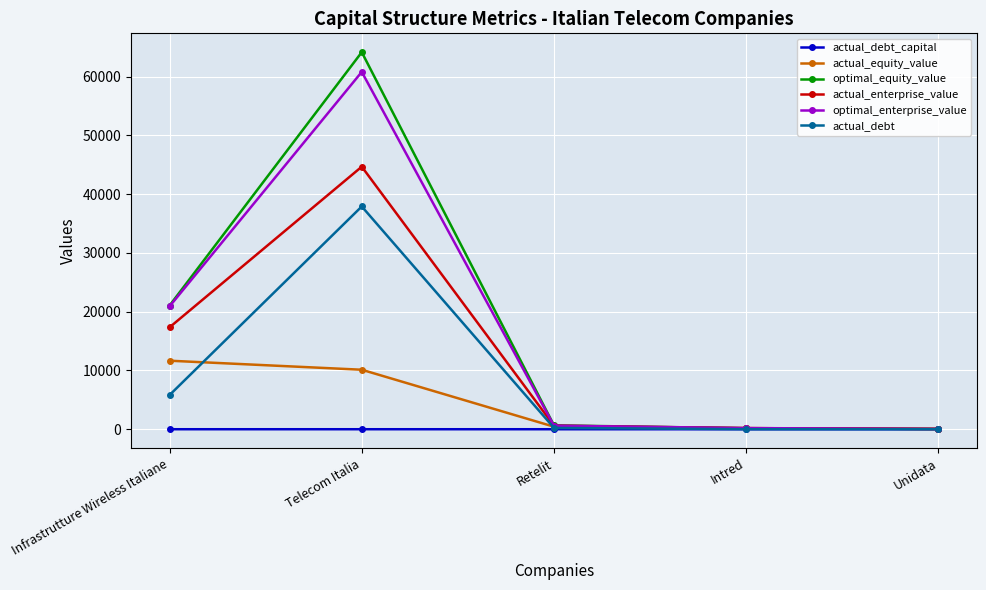

Where is optimal_equity_value nearest to the value 32113?

Infrastrutture Wireless Italiane